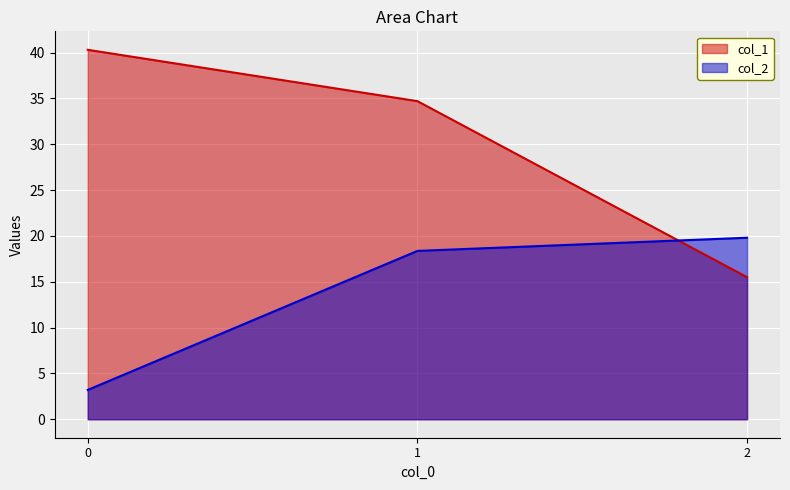

Is it true that col_1 equals 60.9 at 0?

False